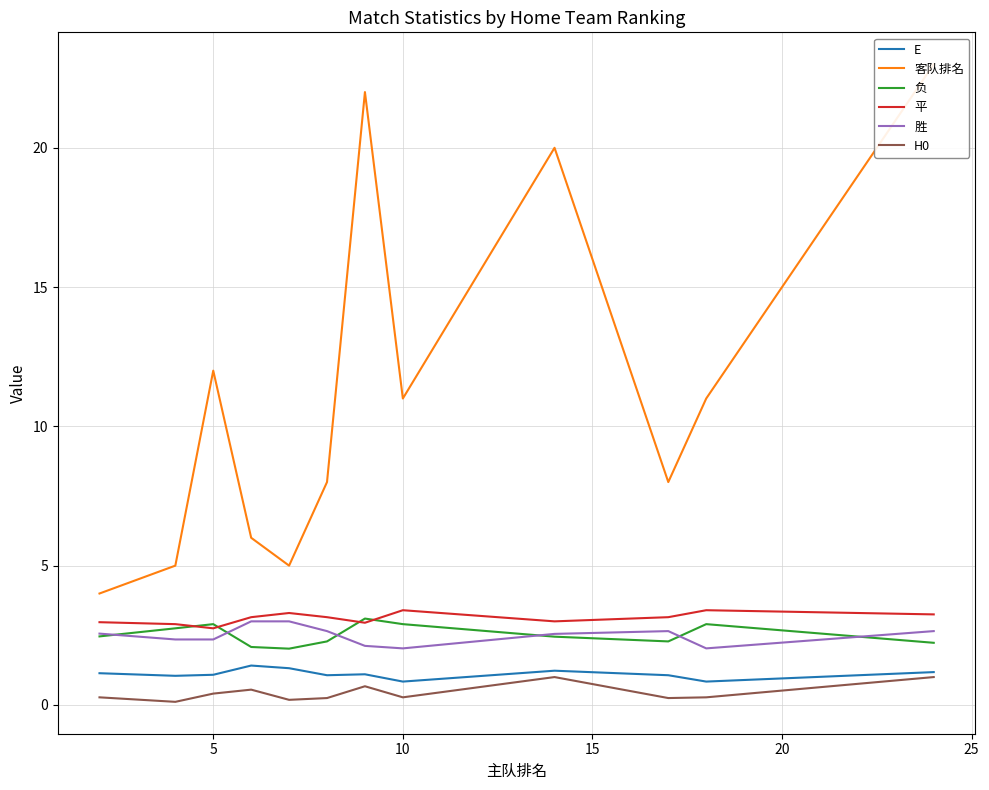

True or false: E and 负 intersect in this chart.

False